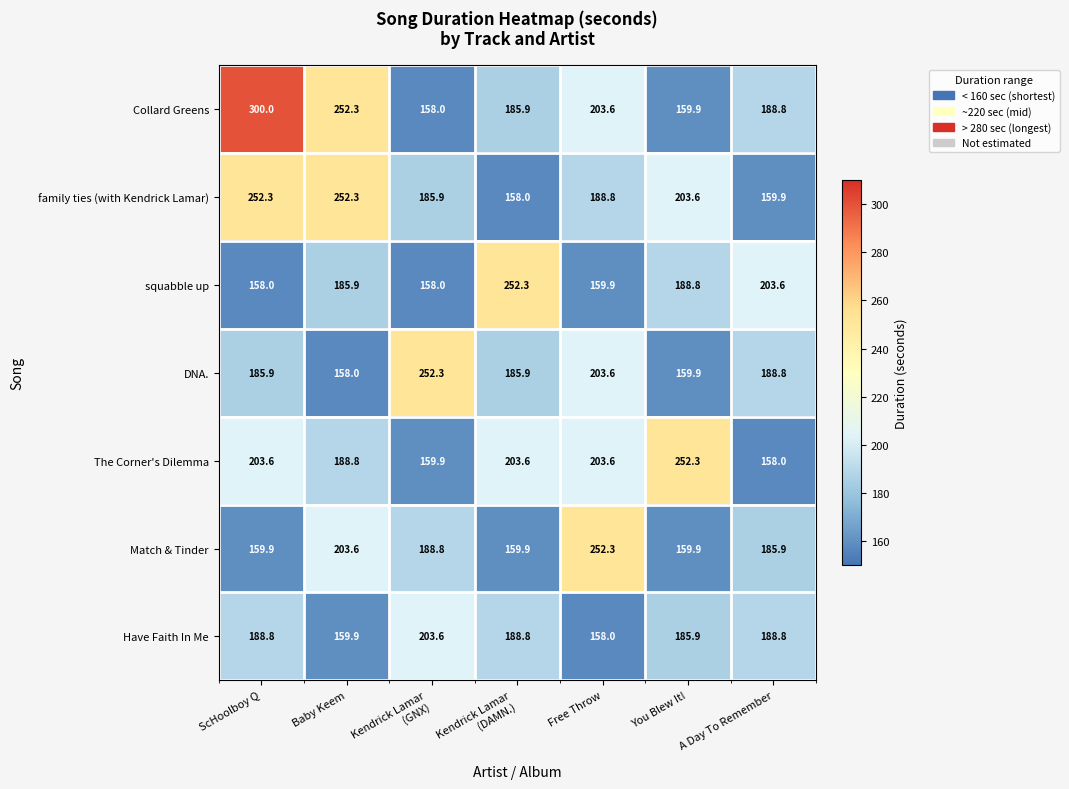

What is the average value of the Collard Greens series?

206.9